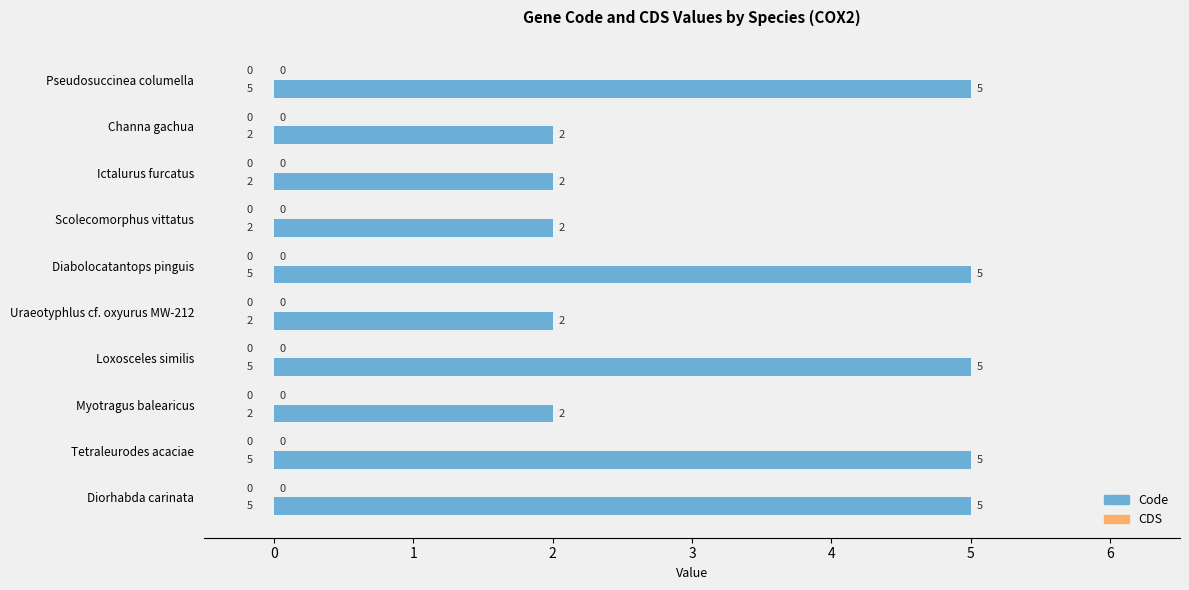

What is the difference between the second highest and minimum values?

3